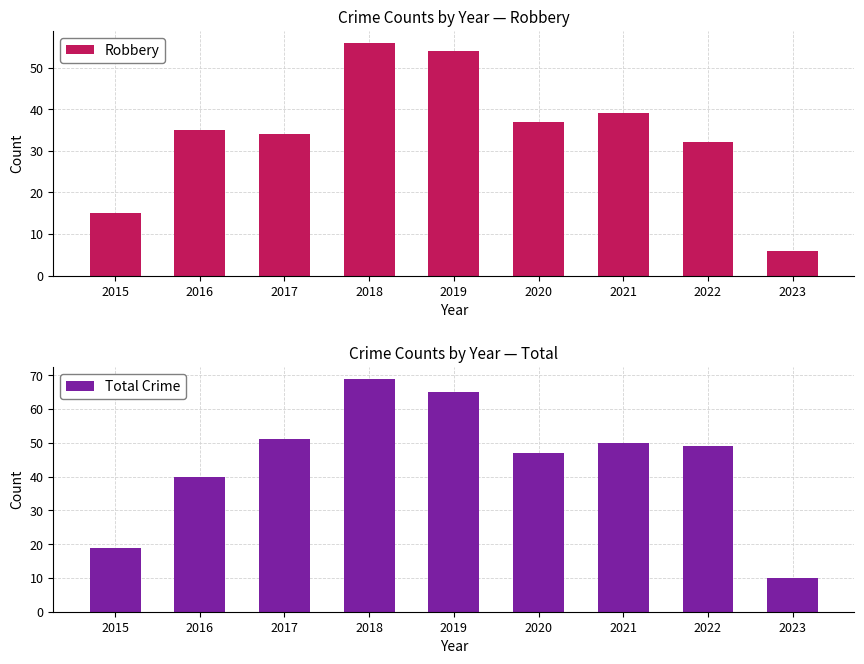

What is the average value of the Total Crime series?

44